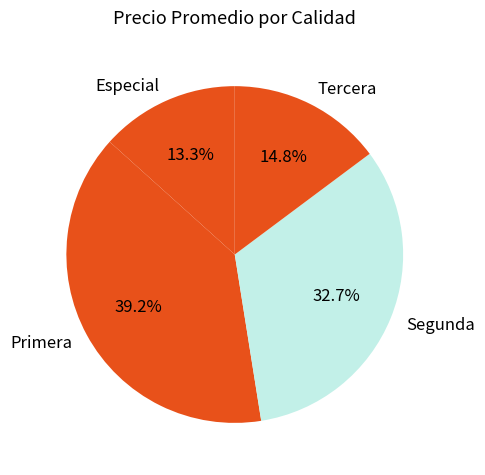

Is there a majority slice in this chart?

No